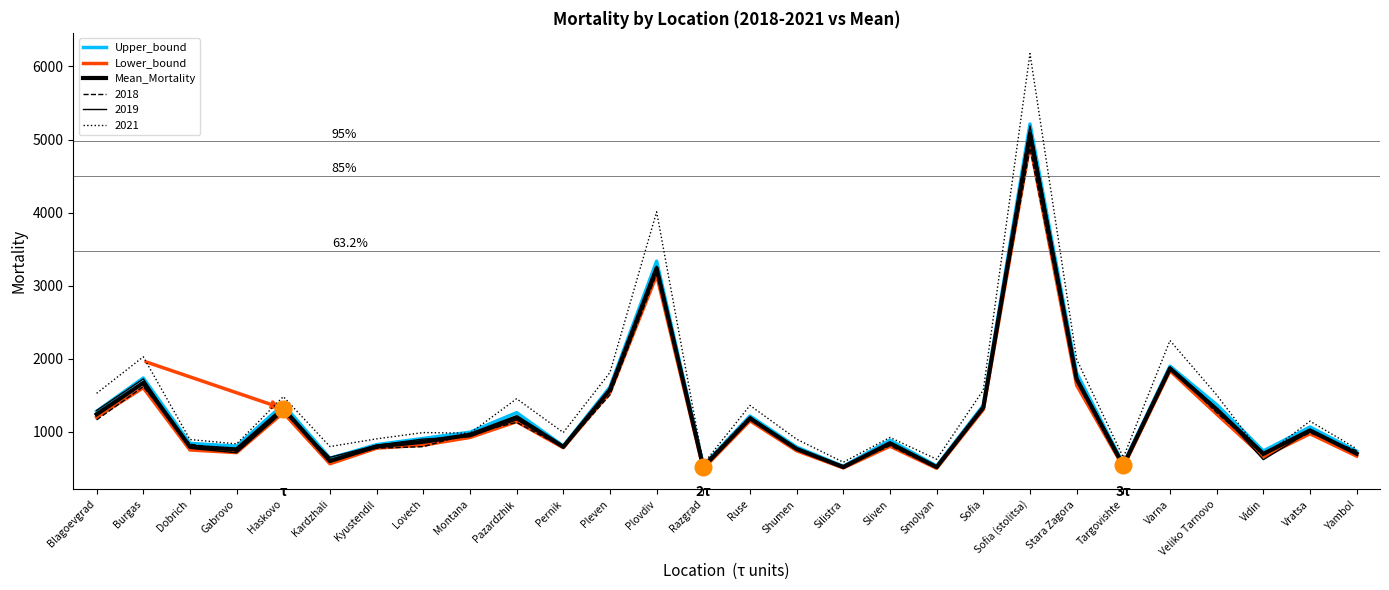

Where is Lower_bound nearest to the value 2716?

Plovdiv